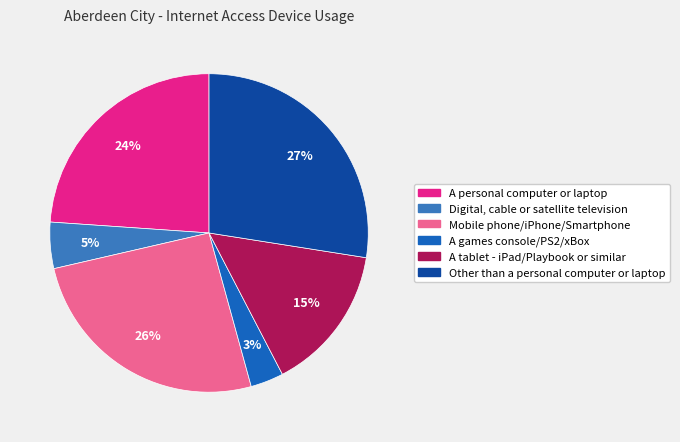

Count the number of slices in the pie.

6